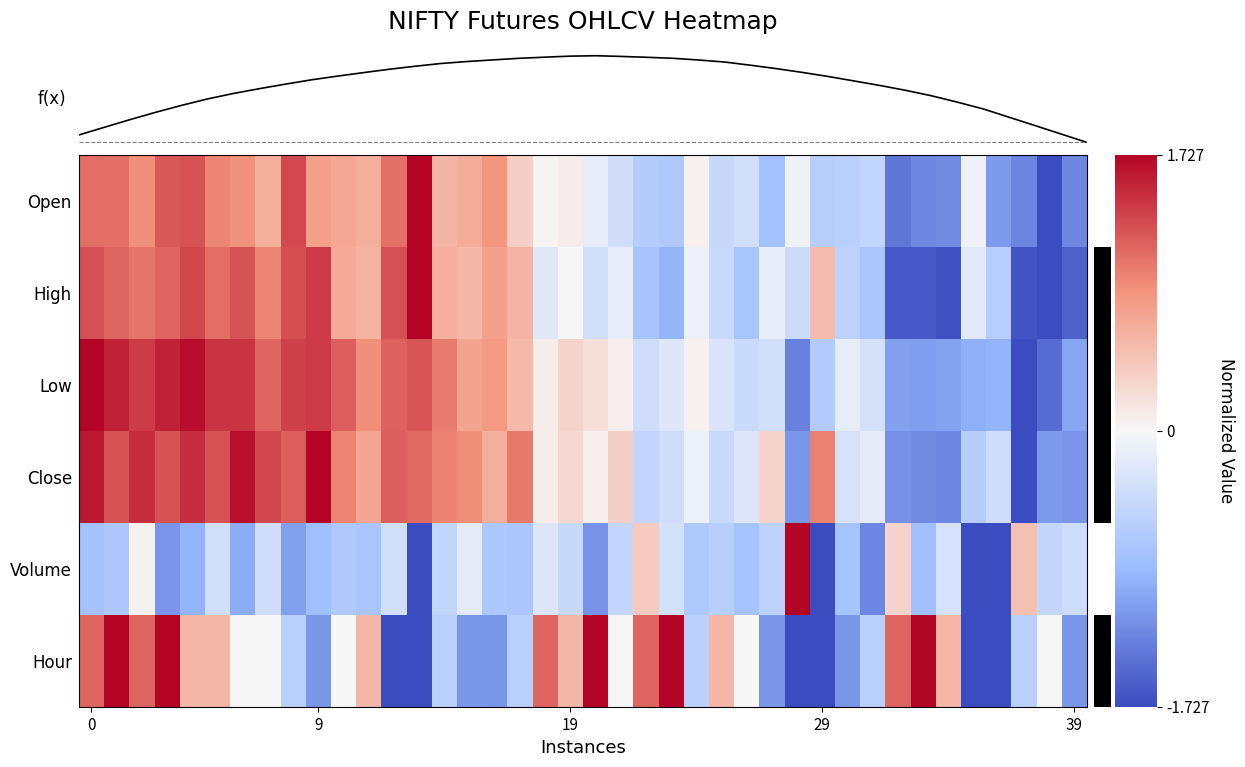

Reading right to left, what are all the values shown in this chart?

Open: -1.3	-1.7	-1.3	-1.1	-0.1	-1.2	-1.3	-1.4	-0.5	-0.6	-0.6	-0.1	-0.8	-0.4	-0.4	0.1	-0.7	-0.6	-0.4	-0.1	0.1	0.0	0.4	0.9	0.7	0.6	1.7	1.1	0.6	0.7	0.8	1.3	0.6	0.9	1.0	1.3	1.2	0.9	1.1	1.1
High: -1.6	-1.7	-1.7	-0.6	-0.2	-1.7	-1.6	-1.6	-0.7	-0.5	0.5	-0.4	-0.2	-0.7	-0.4	-0.1	-0.9	-0.7	-0.1	-0.4	0.0	-0.2	0.6	0.8	0.6	0.6	1.7	1.3	0.6	0.7	1.4	1.3	1.0	1.2	1.1	1.3	1.2	1.1	1.1	1.3
Low: -1.0	-1.5	-1.7	-0.9	-1.0	-1.1	-1.1	-1.1	-0.3	-0.1	-0.6	-1.3	-0.3	-0.4	-0.3	0.1	-0.2	-0.4	0.1	0.2	0.3	0.1	0.5	0.8	0.7	1.0	1.2	1.2	0.9	1.2	1.4	1.4	1.2	1.4	1.4	1.7	1.5	1.4	1.5	1.7
Close: -1.2	-1.1	-1.7	-0.4	-0.6	-1.3	-1.2	-1.2	-0.2	-0.3	1.0	-1.2	0.3	-0.2	-0.4	-0.1	-0.4	-0.5	0.3	0.1	0.3	0.1	1.0	0.6	0.9	1.0	1.1	1.2	0.7	1.0	1.7	1.2	1.3	1.7	1.3	1.5	1.3	1.5	1.3	1.6
Volume: -0.4	-0.5	0.5	-1.7	-1.7	-0.3	-0.8	0.3	-1.3	-0.8	-1.7	1.7	-0.5	-0.8	-0.6	-0.7	-0.3	0.4	-0.5	-1.2	-0.4	-0.2	-0.7	-0.7	-0.2	-0.5	-1.7	-0.4	-0.7	-0.7	-0.8	-1.1	-0.4	-1.0	-0.4	-0.9	-1.2	0.0	-0.7	-0.8
Hour: -1.2	0.0	-0.6	-1.7	-1.7	0.6	1.7	1.2	-0.6	-1.2	-1.7	-1.7	-1.2	0.0	0.6	-0.6	1.7	1.2	0.0	1.7	0.6	1.2	-0.6	-1.2	-1.2	-0.6	-1.7	-1.7	0.6	0.0	-1.2	-0.6	0.0	0.0	0.6	0.6	1.7	1.2	1.7	1.2